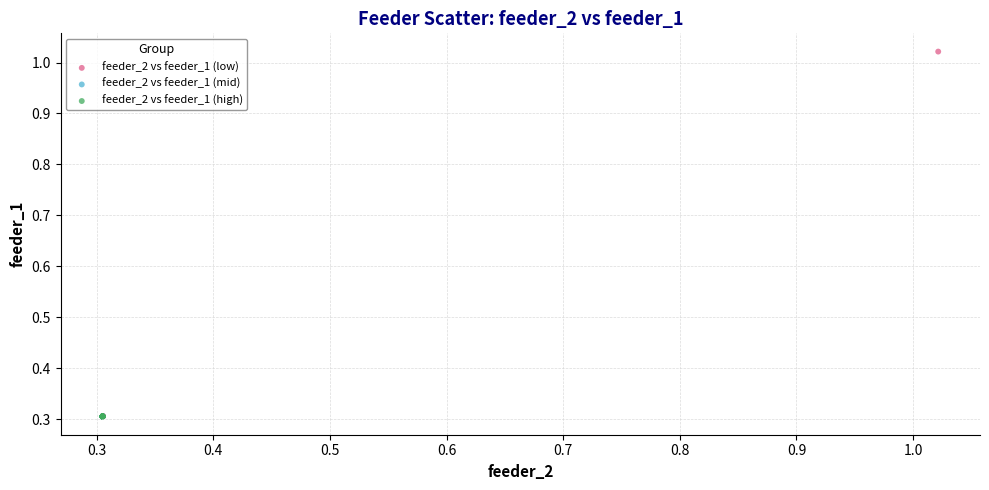

Which series has the widest spread of Y values?

feeder_2 vs feeder_1 (low)